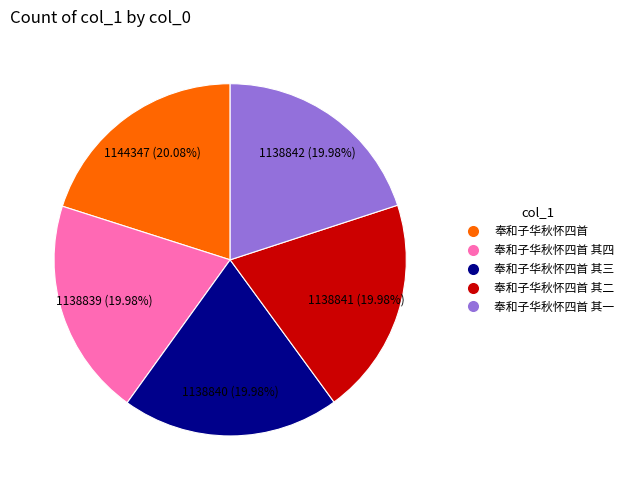

Count the number of slices in the pie.

5